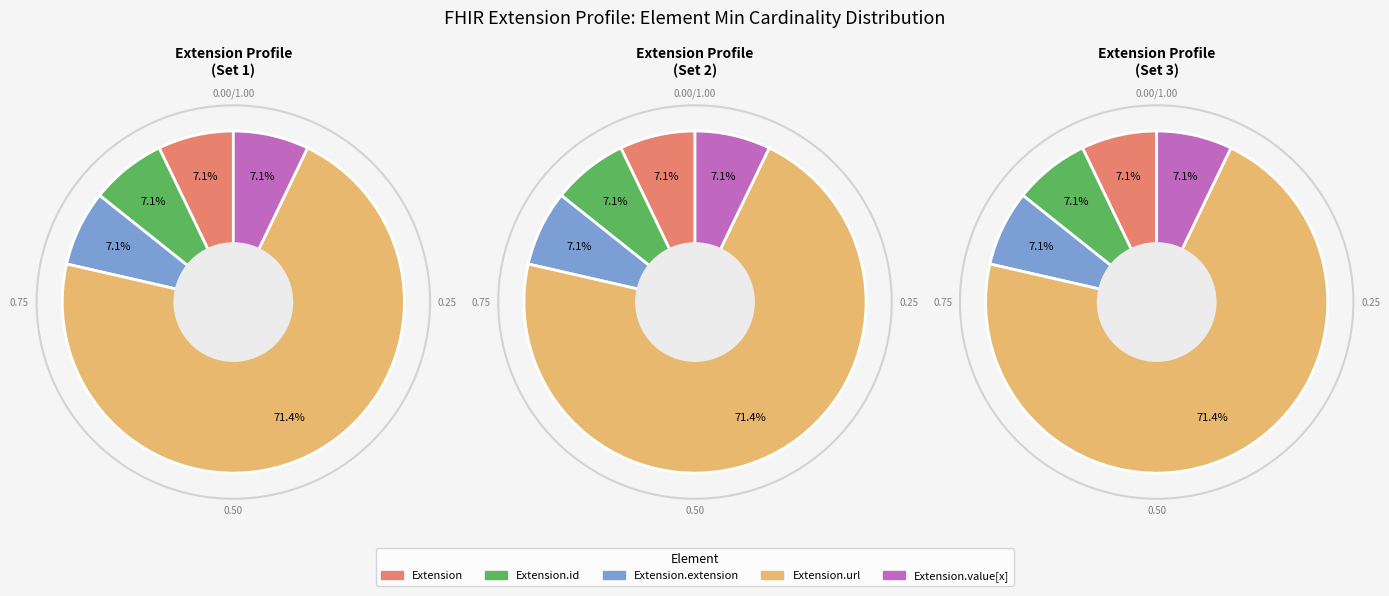

Rank the categories by value from lowest to highest.

Extension, Extension.id, Extension.extension, Extension.value[x], Extension.url